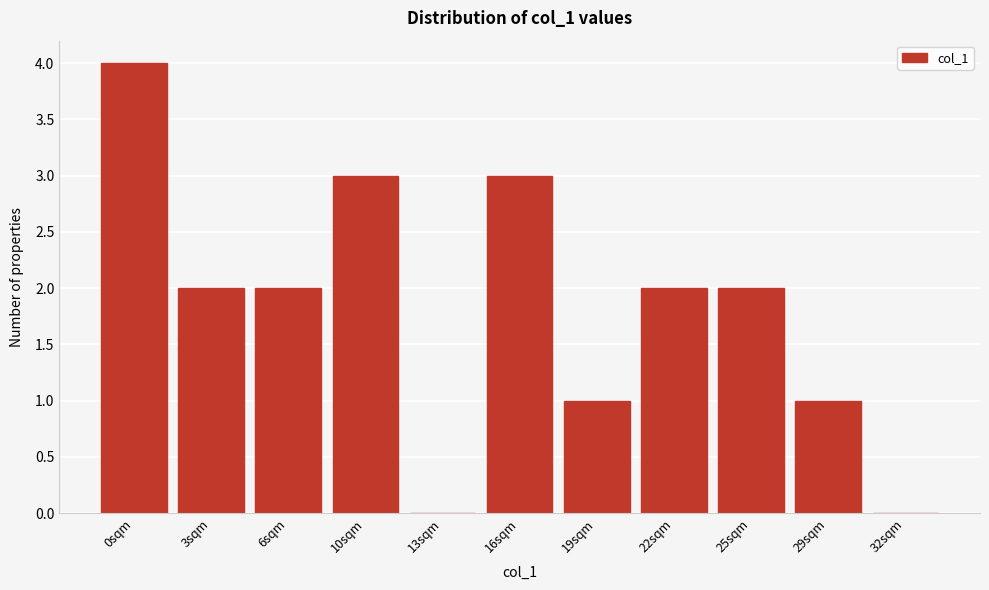

Reading left to right, extract all data points from this chart.

0sqm=4	3sqm=2	6sqm=2	10sqm=3	13sqm=0	16sqm=3	19sqm=1	22sqm=2	25sqm=2	29sqm=1	32sqm=0